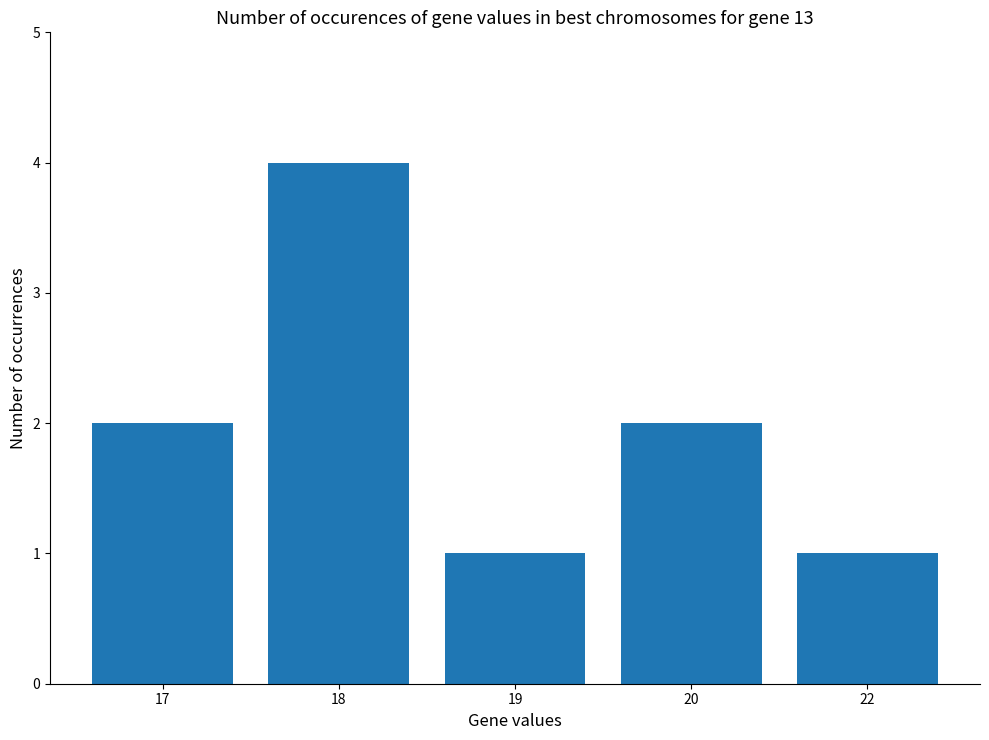

What is the change in value from 18 to 22?

-3